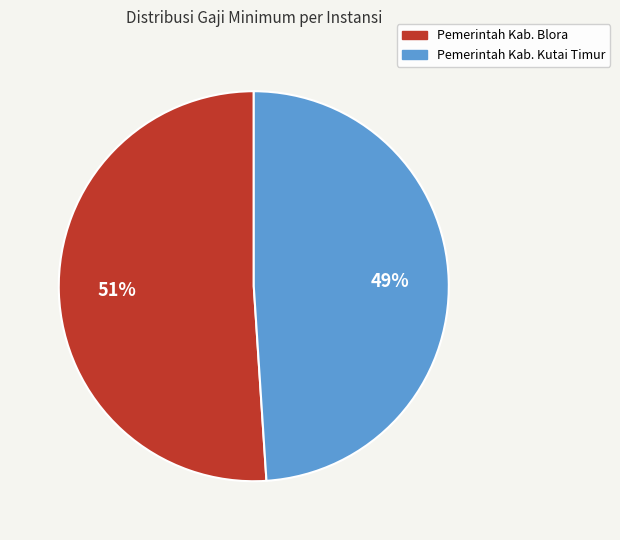

Rank the categories by value from lowest to highest.

Pemerintah Kab. Kutai Timur, Pemerintah Kab. Blora